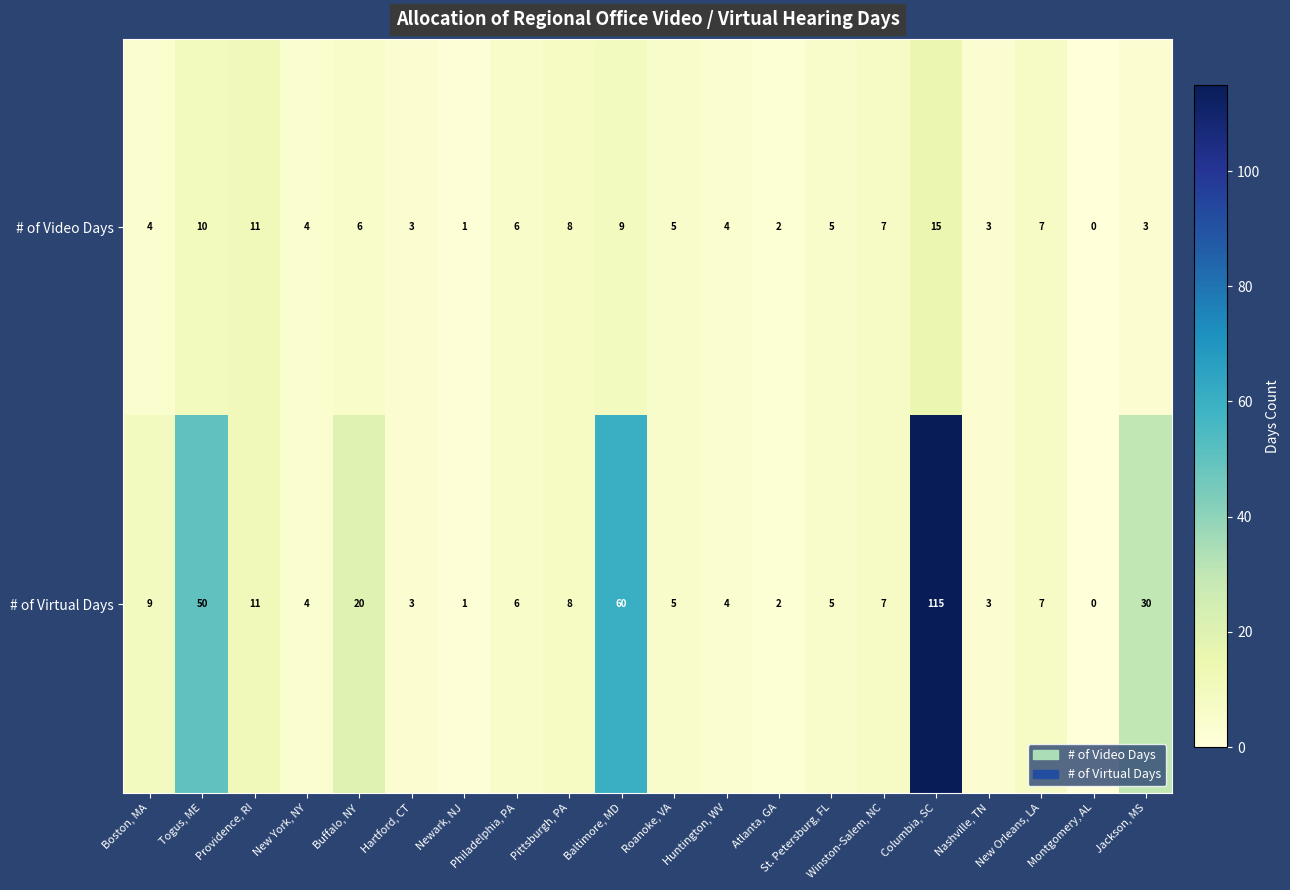

The # of Video Days series shows 7 at Winston-Salem, NC. True or false?

True